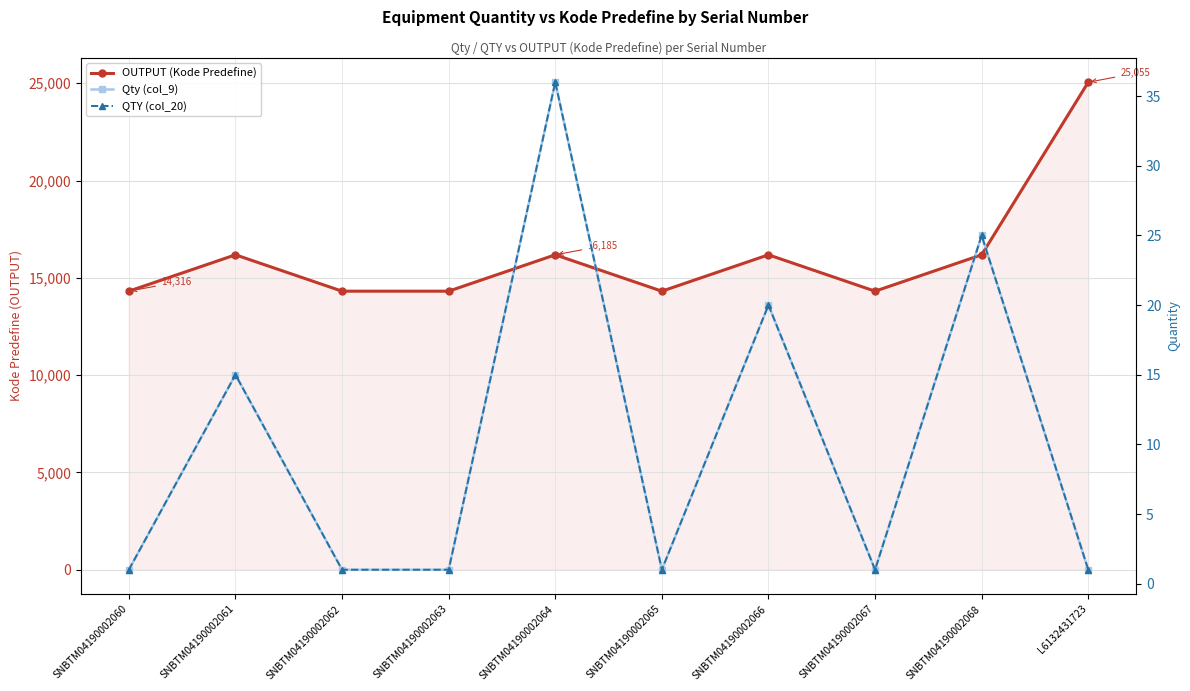

Rank the categories by Qty (col_9) value from highest to lowest.

SNBTM04190002064, SNBTM04190002068, SNBTM04190002066, SNBTM04190002061, SNBTM04190002060, SNBTM04190002062, SNBTM04190002063, SNBTM04190002065, SNBTM04190002067, L6132431723